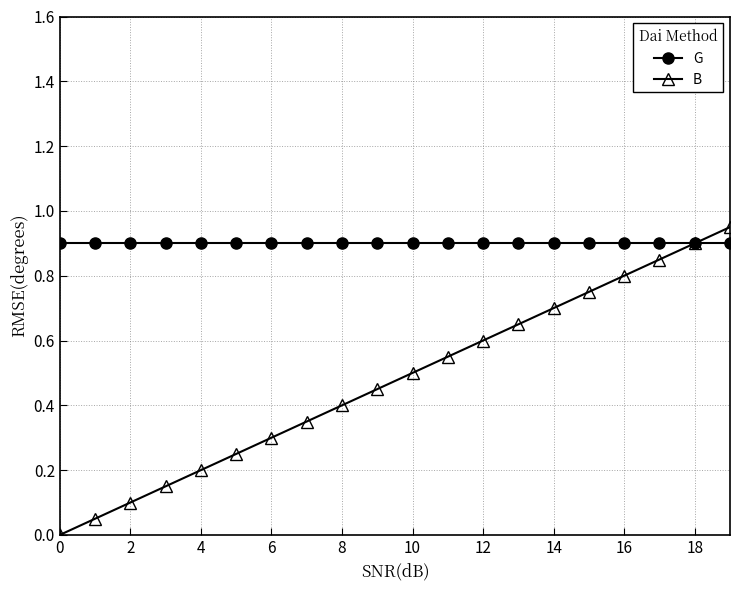

Which series has the largest total across all categories?

G